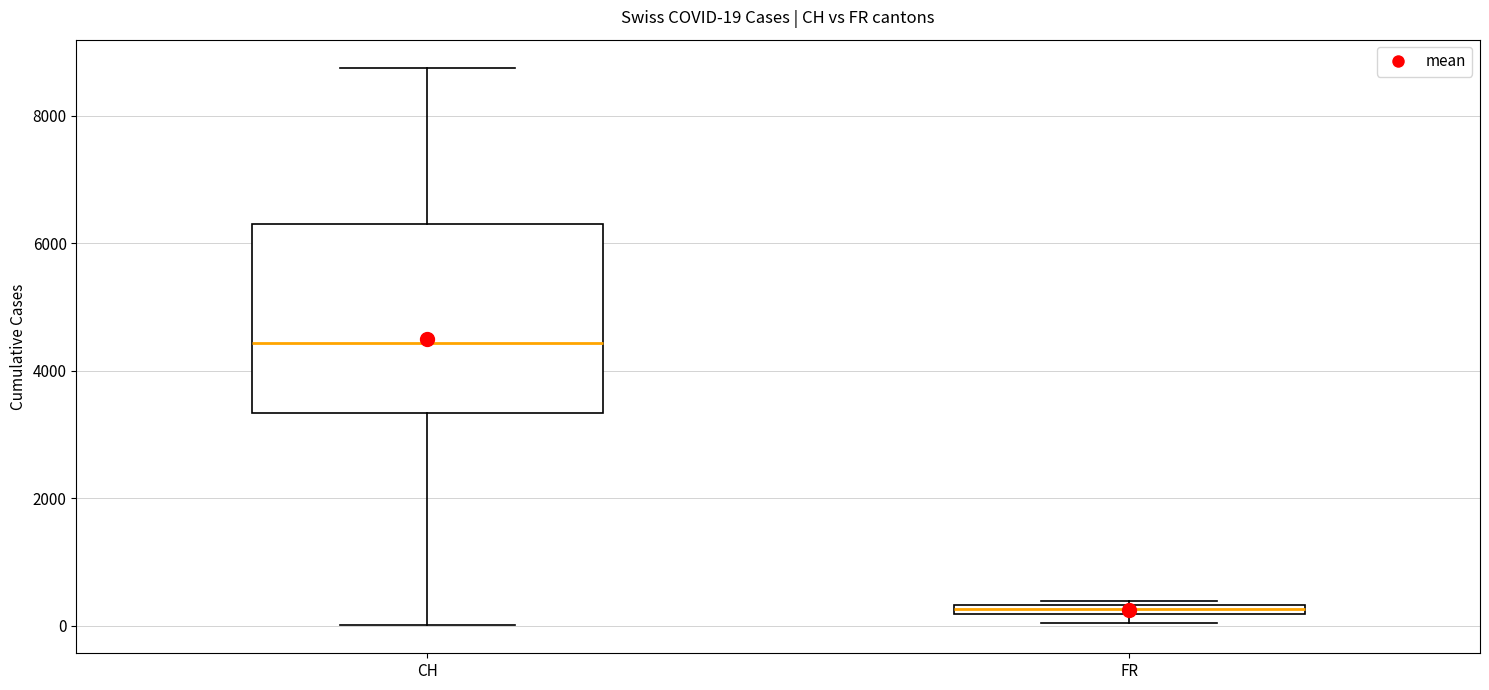

Which box is the tallest, from its lower edge to its upper edge?

CH